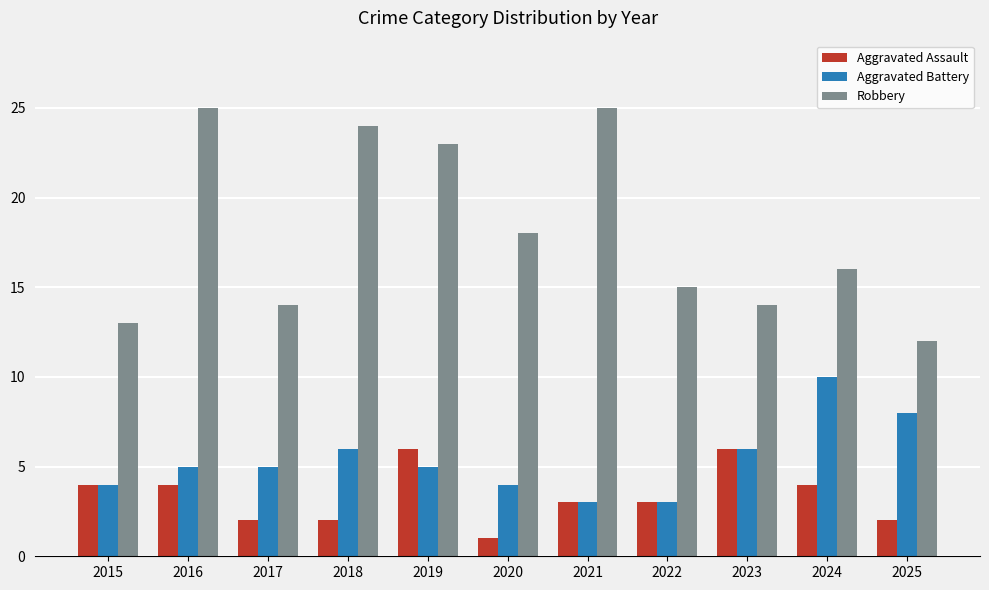

What are all the series names shown in the legend?

Aggravated Assault, Aggravated Battery, Robbery